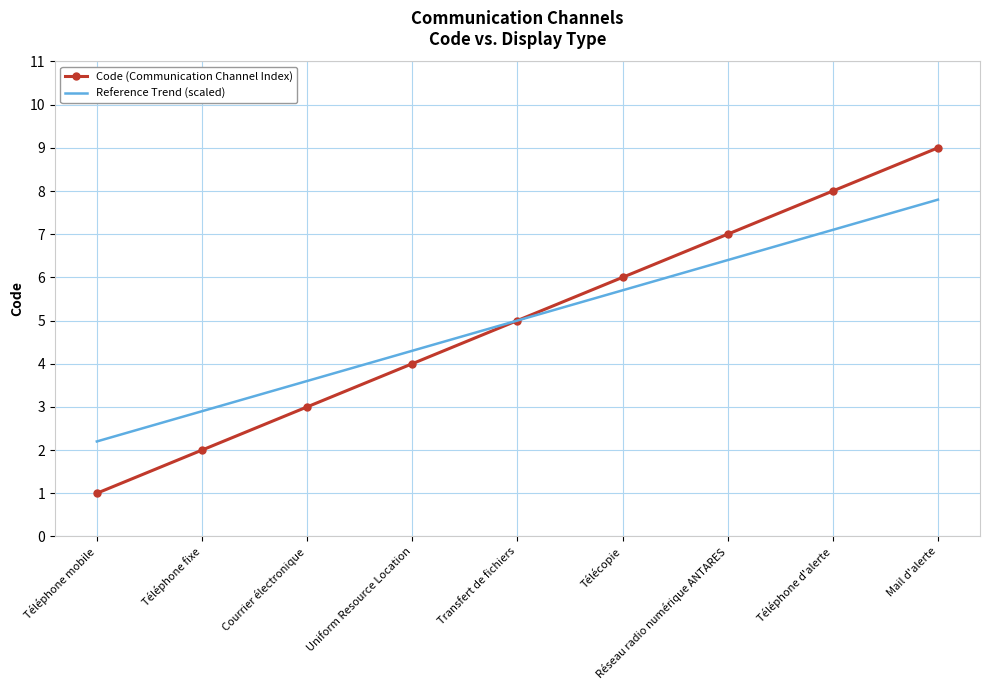

What position from the left is Téléphone d'alerte?

8